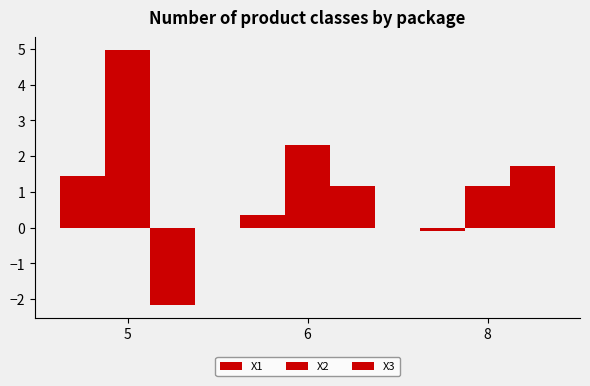

What is the sum of all X2 values?

8.5